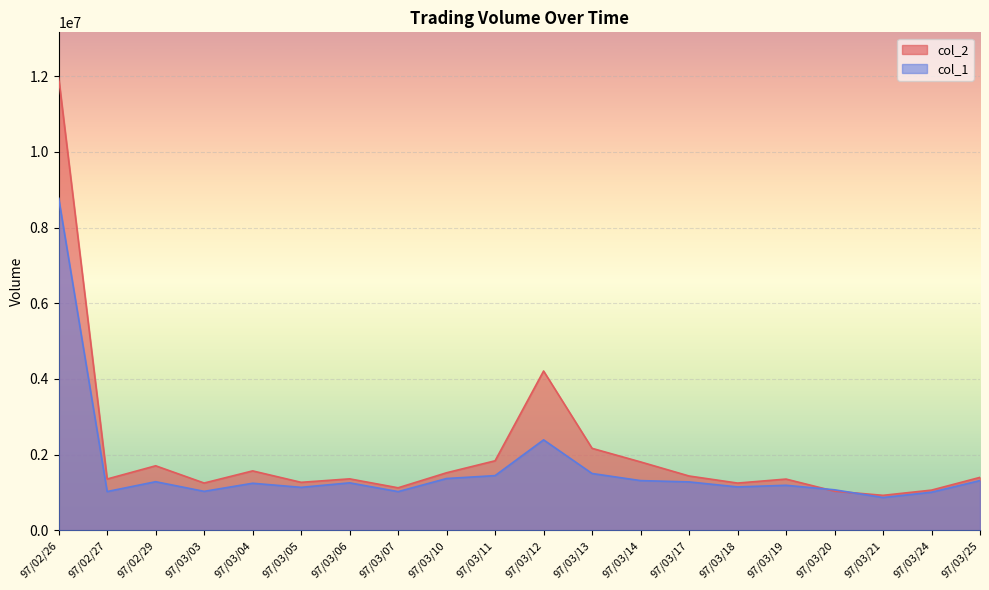

Which has a higher value, 97/03/04 or 97/03/03?

97/03/04